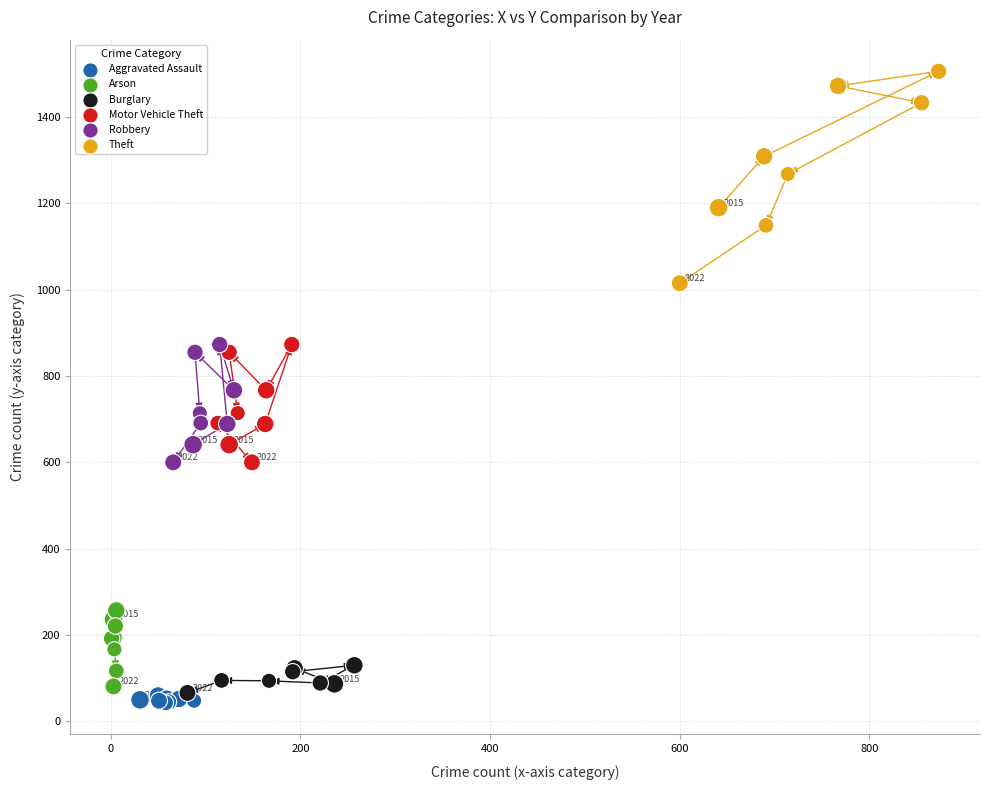

Which series contains the highest Y value?

Theft